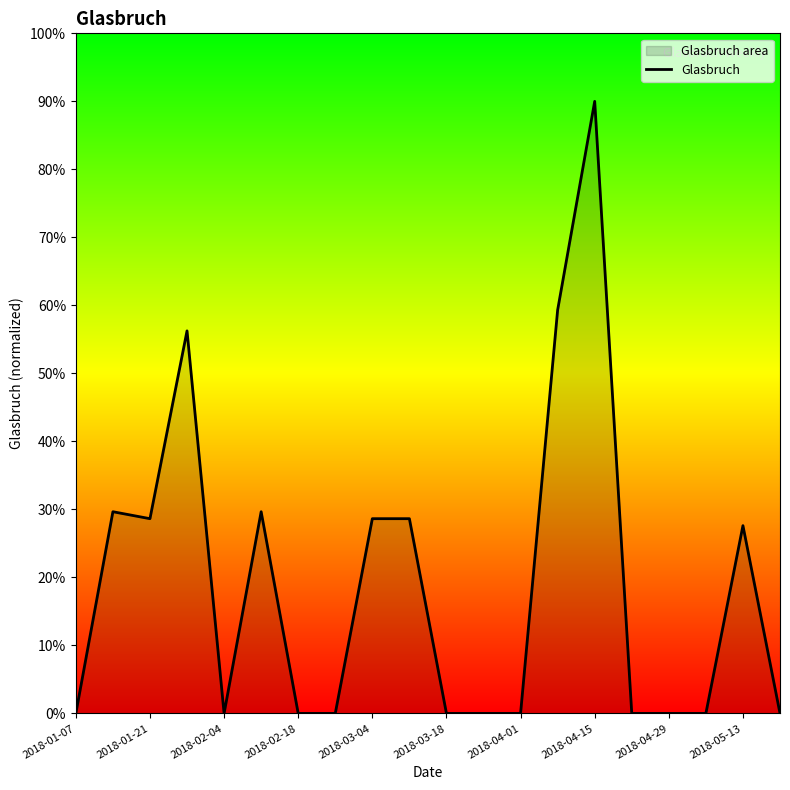

What is the difference between the values at 2018-04-29 and 2018-04-15?

90.0